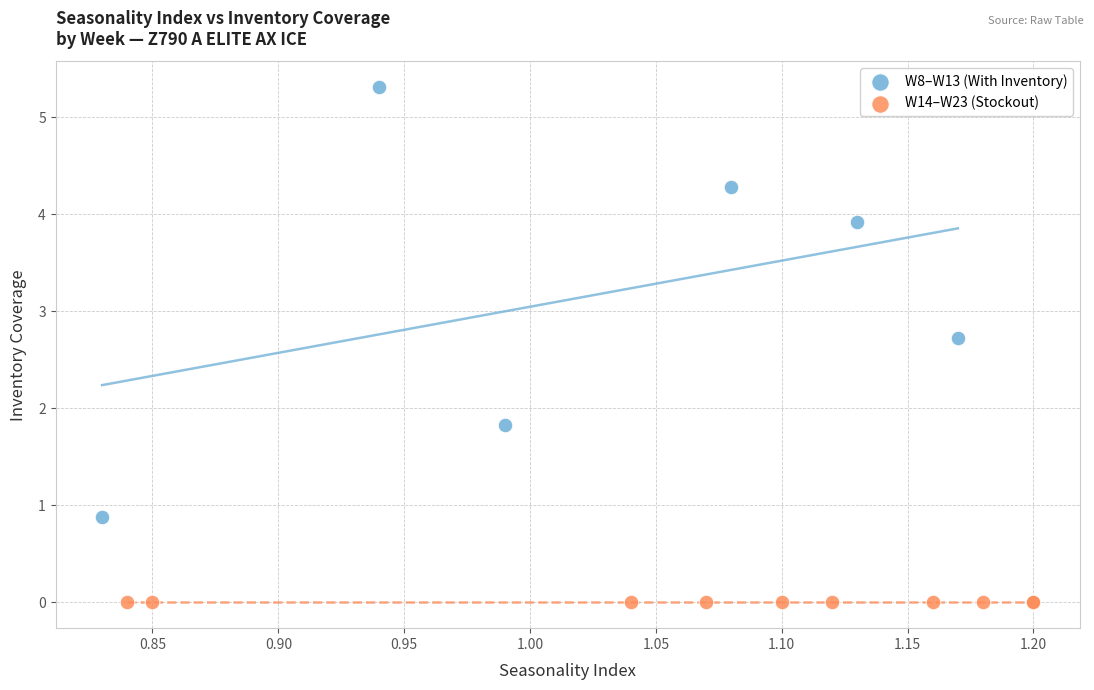

Which series contains the highest Y value?

W8–W13 (With Inventory)